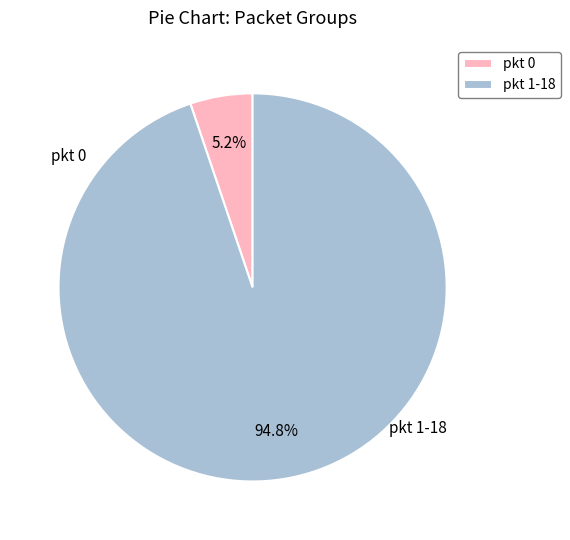

What is the total percentage of pkt 0 and pkt 1-18?

100.0%